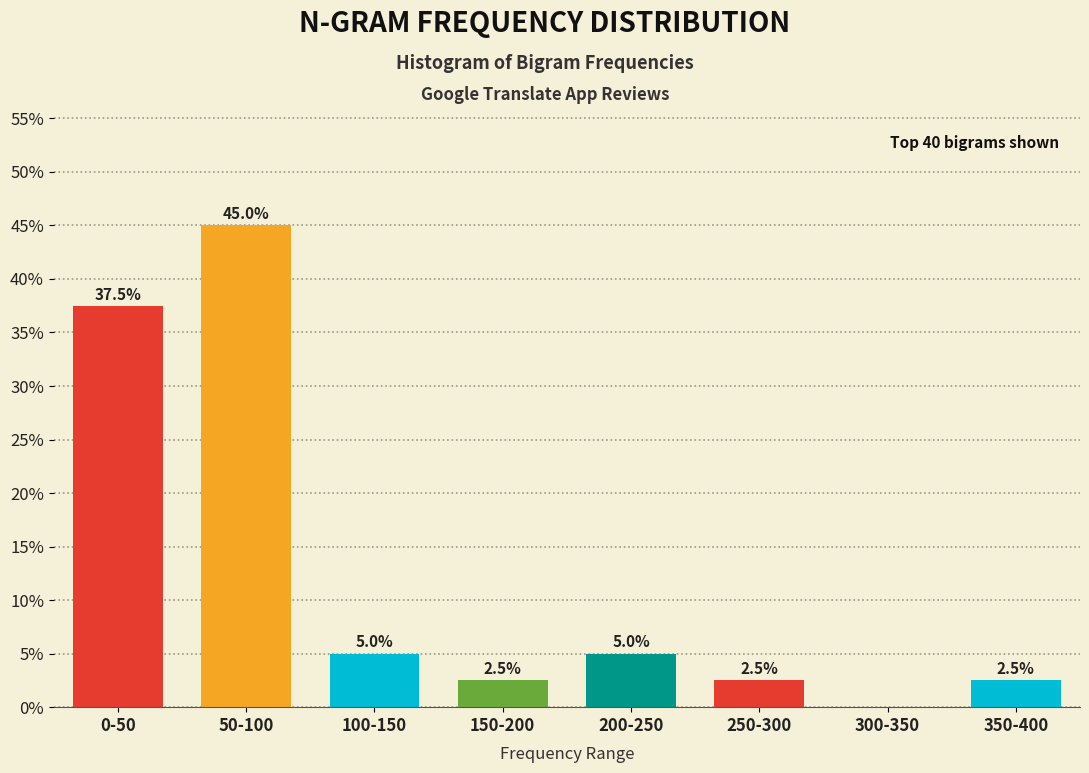

Reading left to right, extract all data points from this chart.

0-50=37.5	50-100=45.0	100-150=5.0	150-200=2.5	200-250=5.0	250-300=2.5	300-350=0.0	350-400=2.5